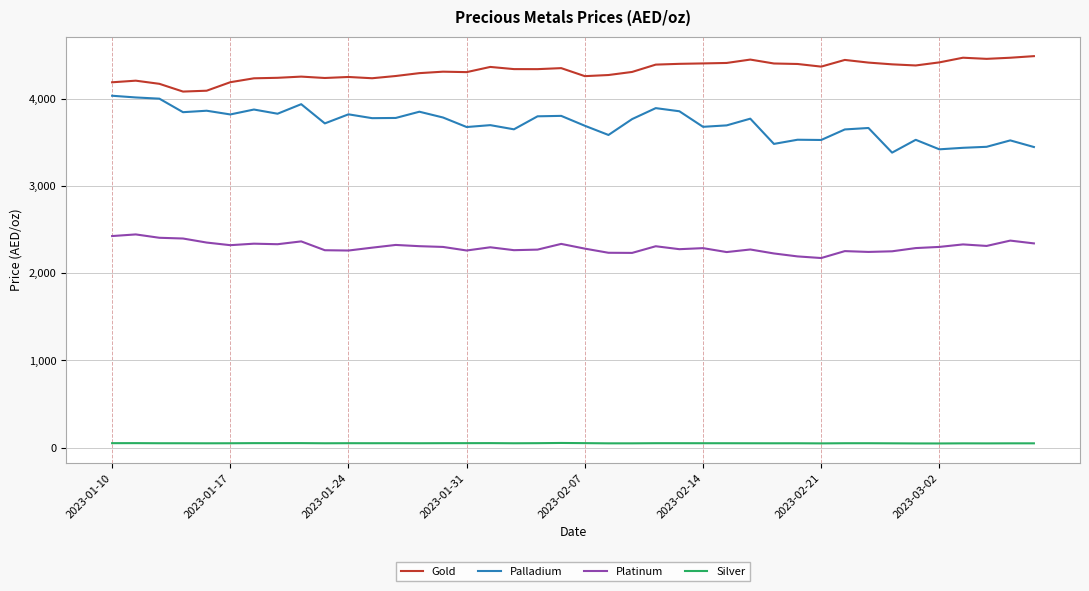

List the series in order of their peak value, highest first.

Gold, Palladium, Platinum, Silver